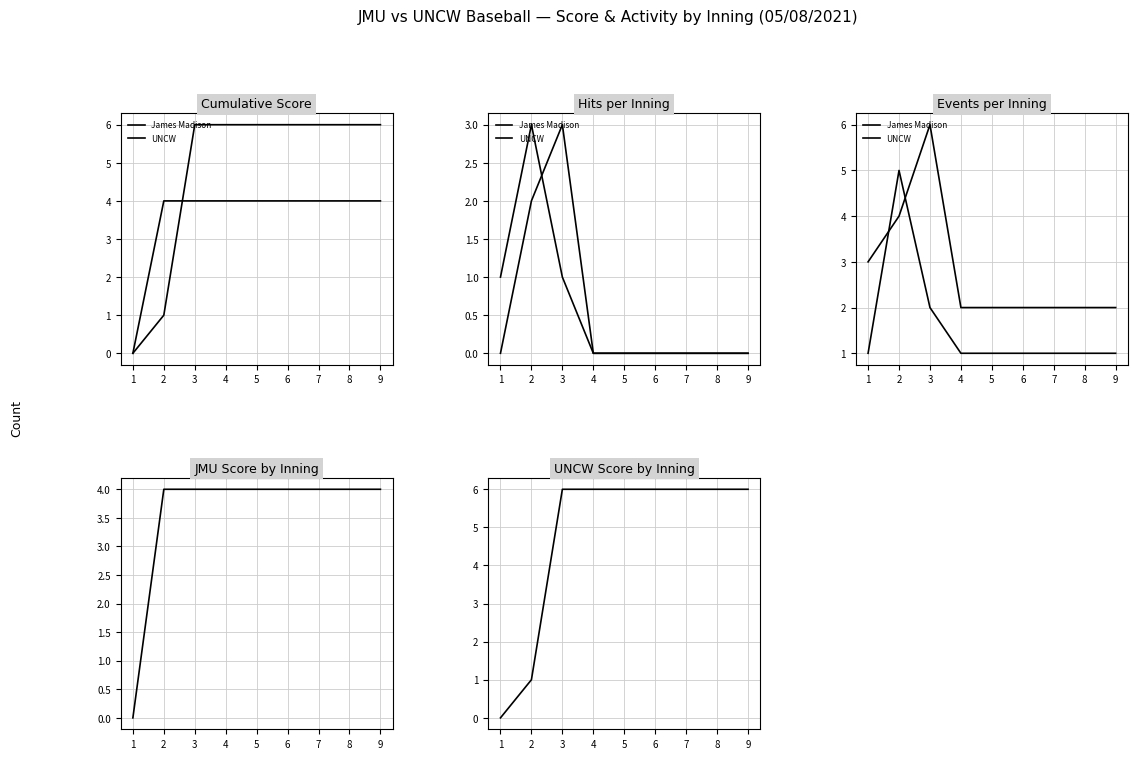

What are all the series names shown in the legend?

James Madison, UNCW